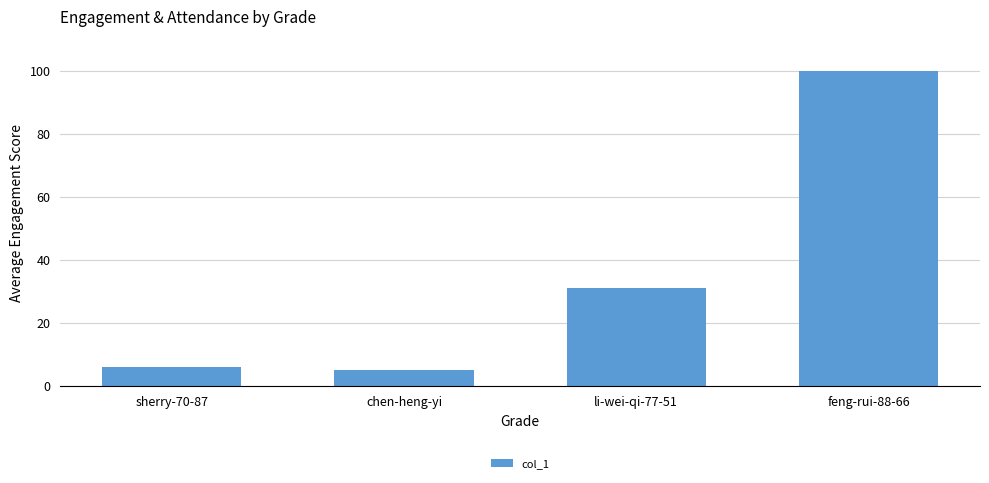

Approximately how many times larger is the value at li-wei-qi-77-51 compared to sherry-70-87?

5.2